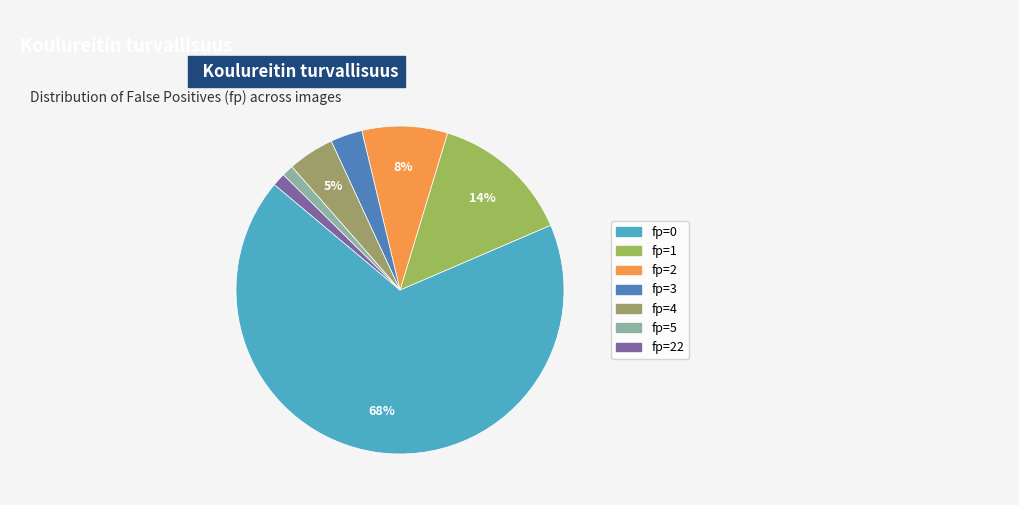

How many slices are in this pie chart?

7